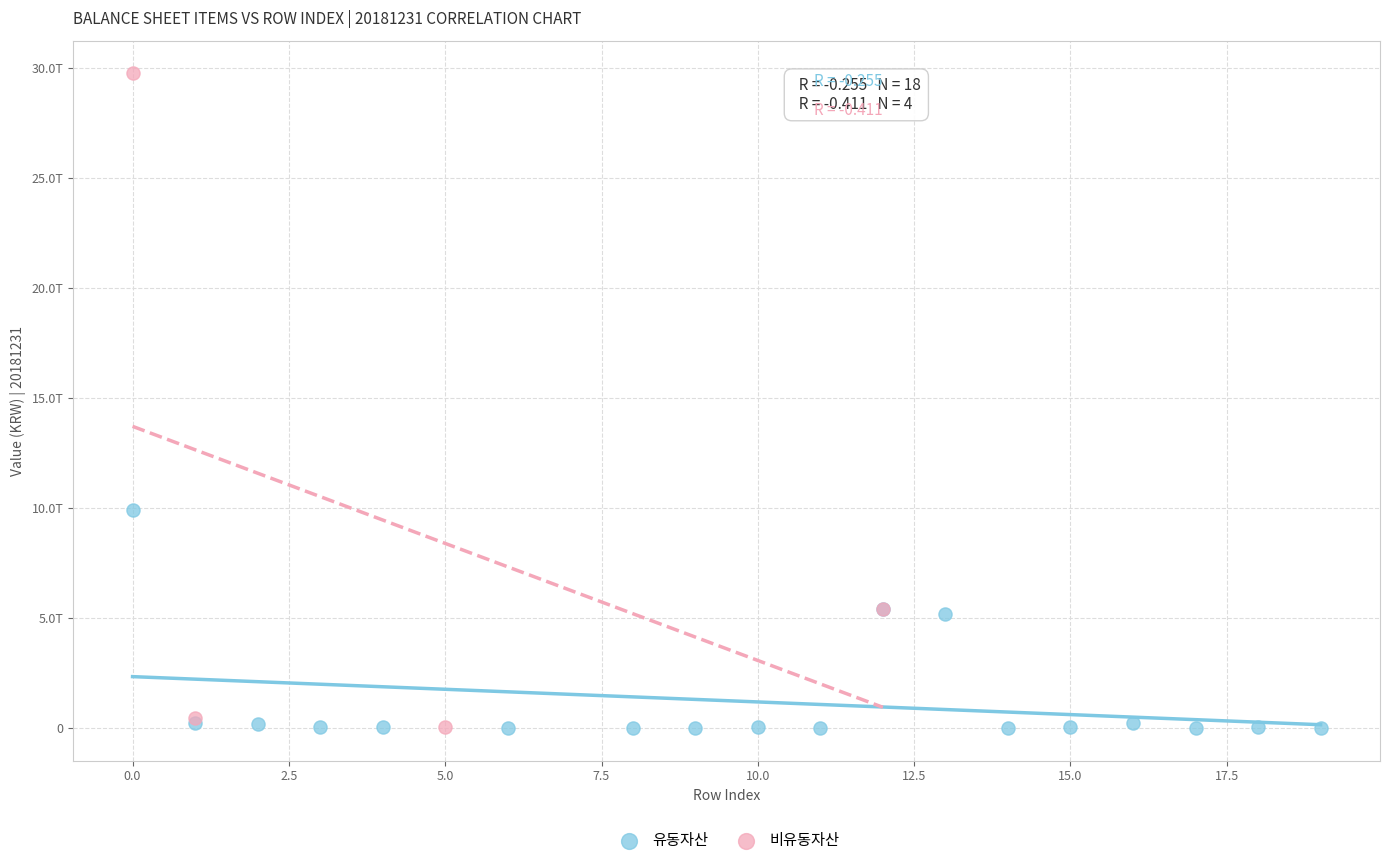

What are all the series names shown in the legend?

유동자산, 비유동자산